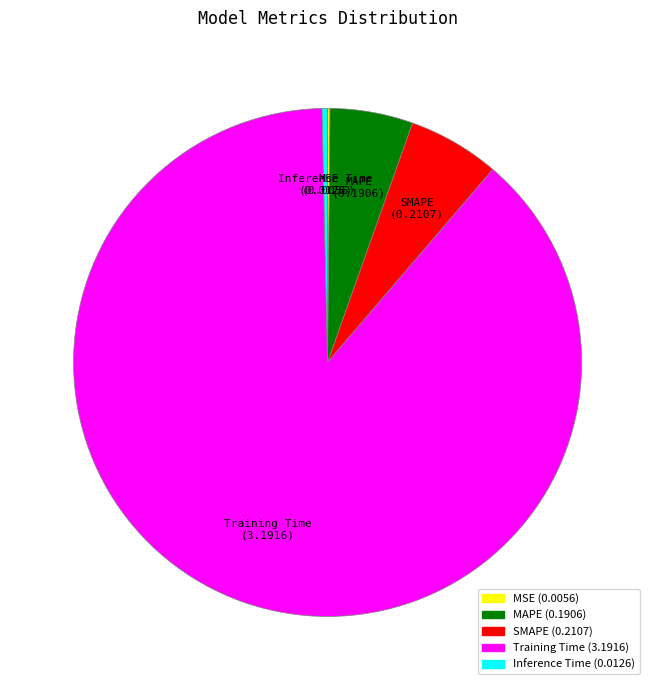

The Training Time slice represents 83% of the pie. True or false?

False